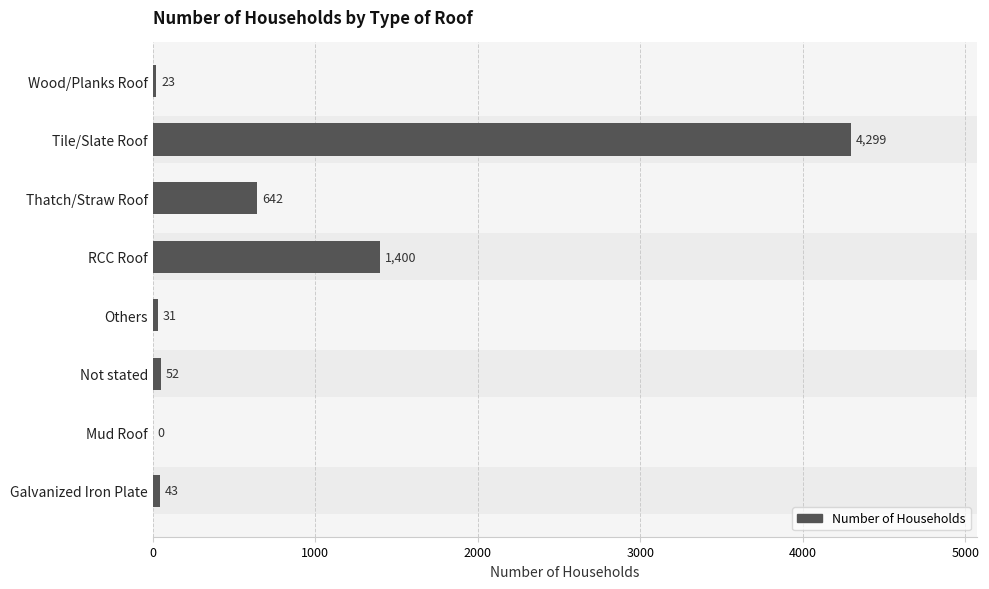

What is the sum of all values?

6490